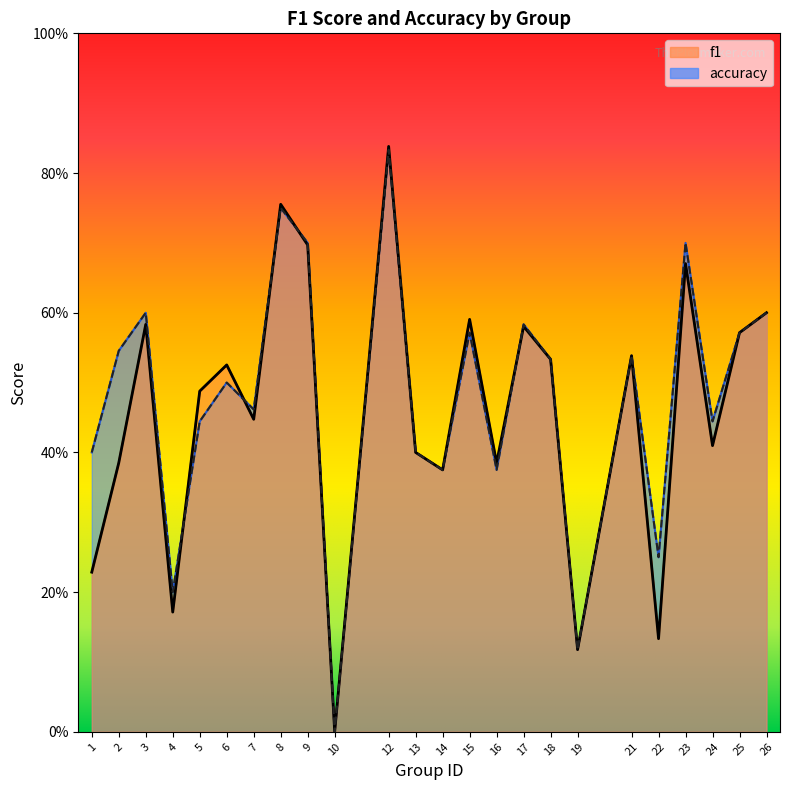

True or false: accuracy has a value of 0.7 at 24.

False